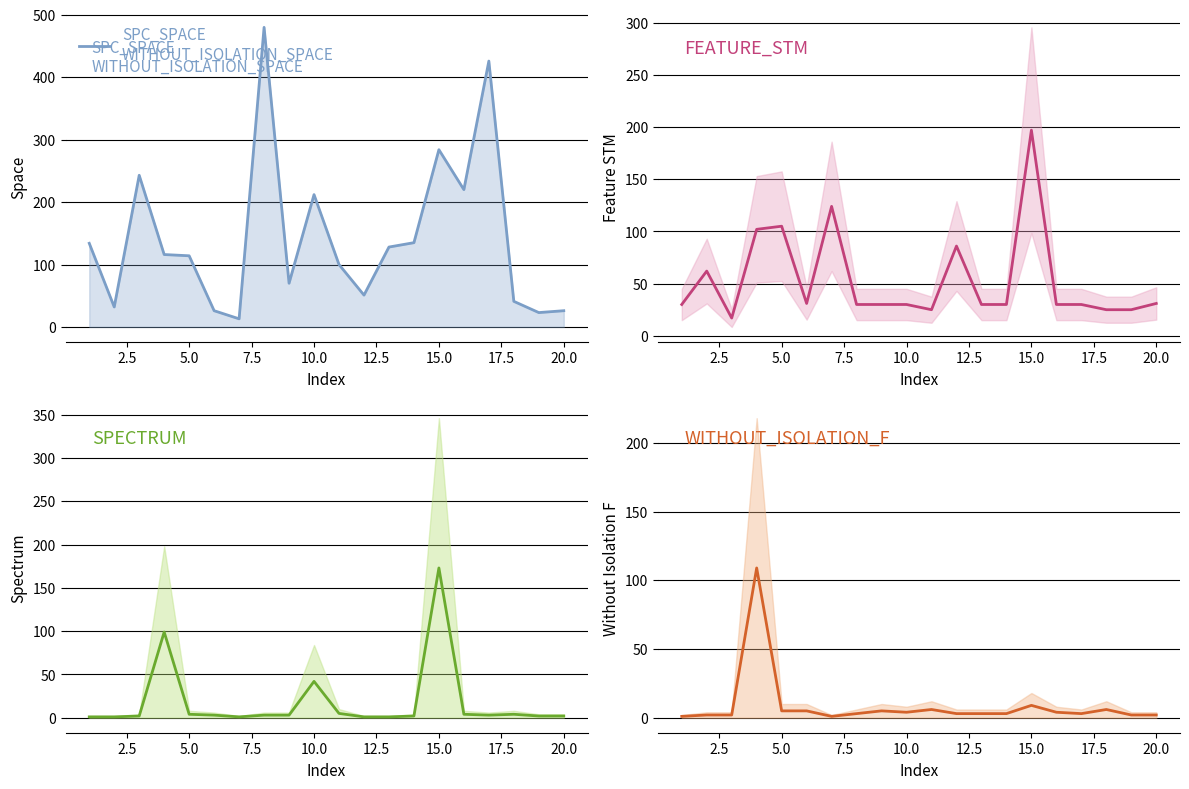

Does the chart have visible grid lines?

Yes